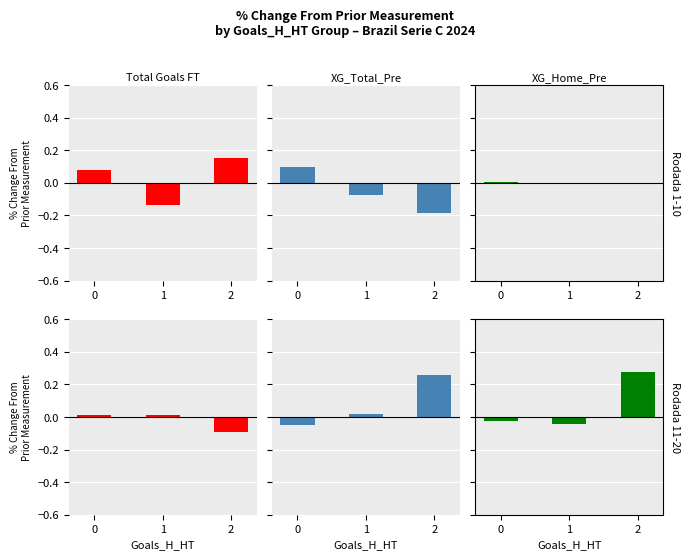

Is it true that XG_Total_Pre equals 0.2 at 2?

False